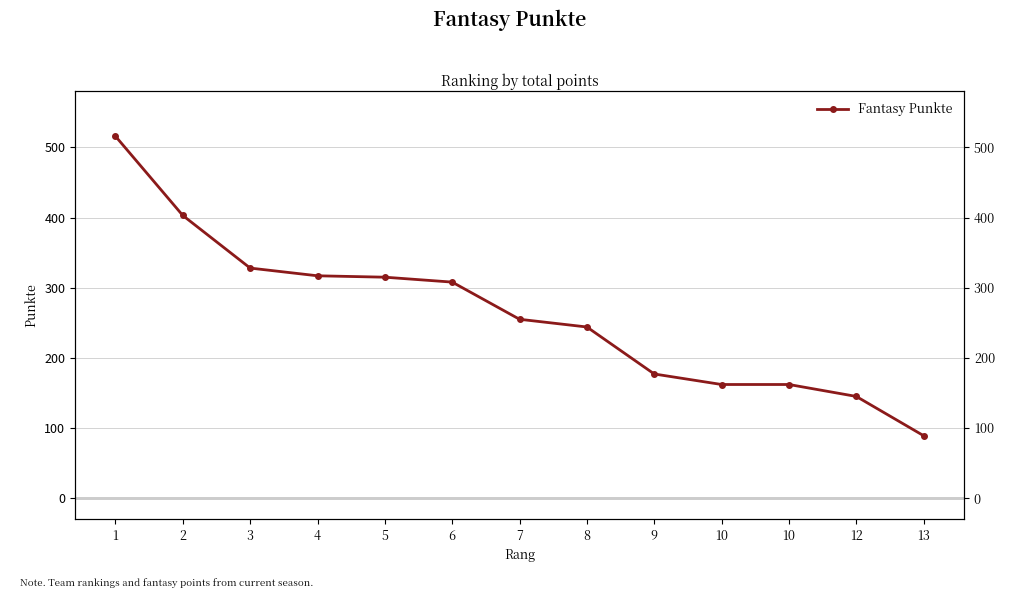

Reading right to left, extract all data points from this chart.

13=89	12=145	10=162	10=162	9=177	8=244	7=255	6=308	5=315	4=317	3=328	2=403	1=516